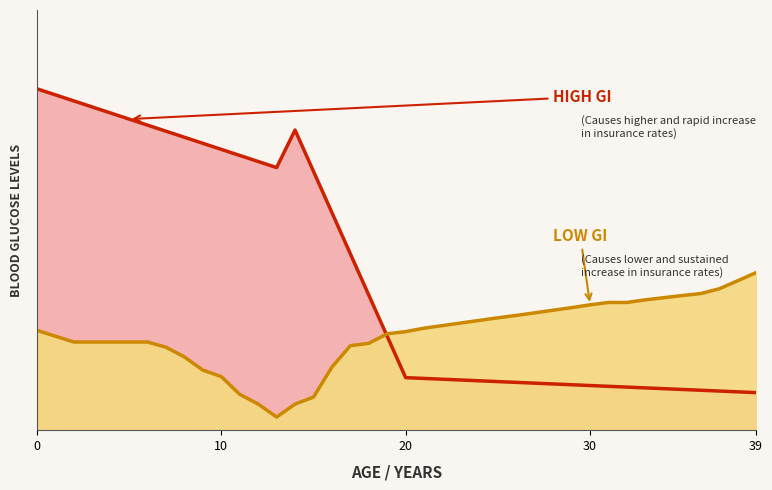

Which has a higher value, 26 or 17?

26